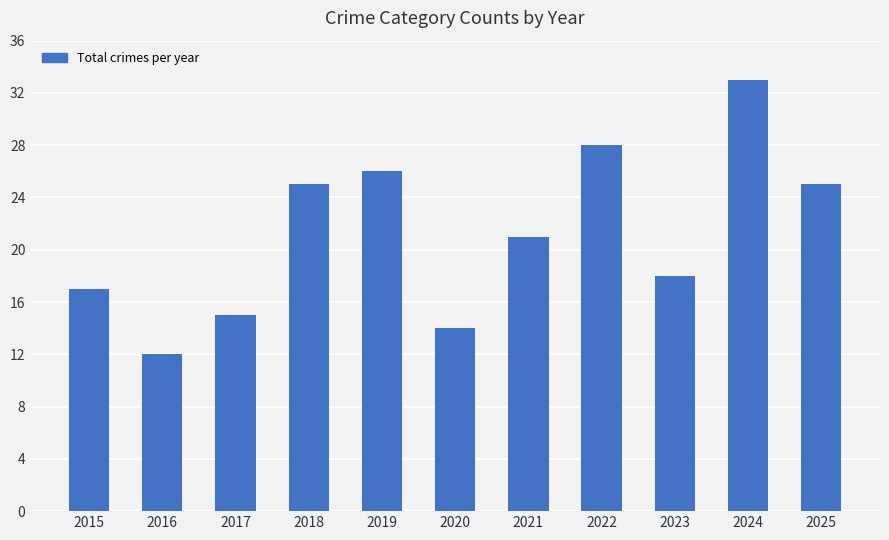

Is it true that the value at 2015 is 31?

False